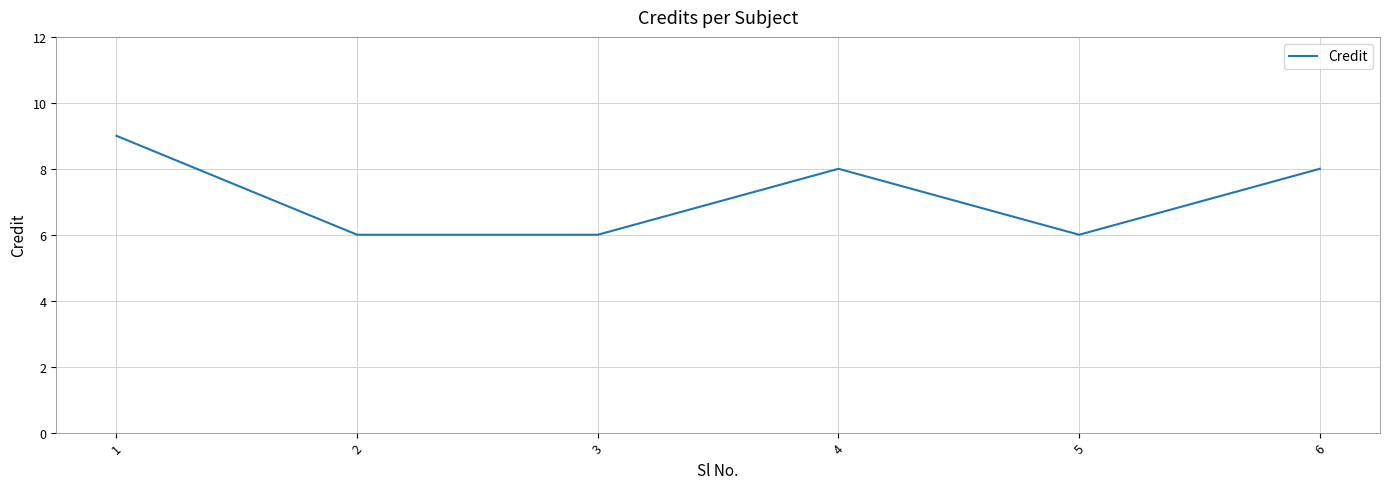

True or false: the data shows 8 at 6.

True